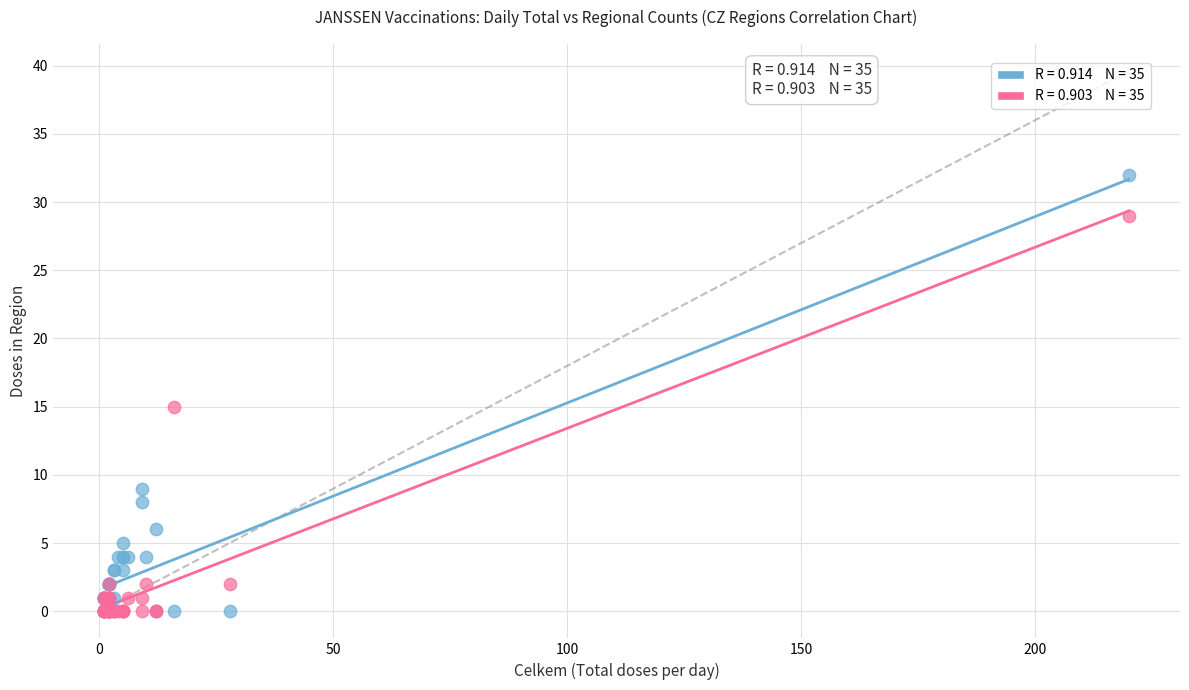

Across all series, what Y value is closest to 16?

15